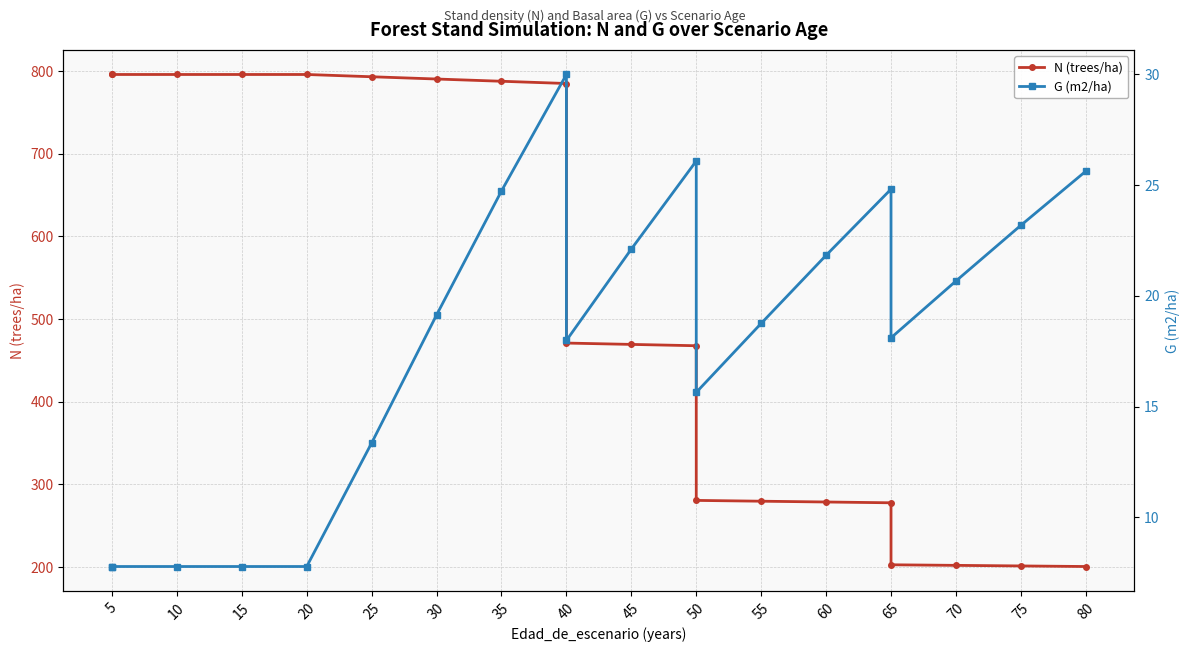

True or false: G (m2/ha) has a value of 7.8 at 5.

True